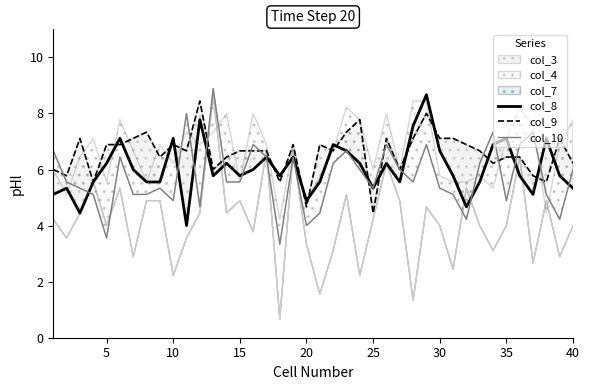

Which series has the largest total across all categories?

col_9